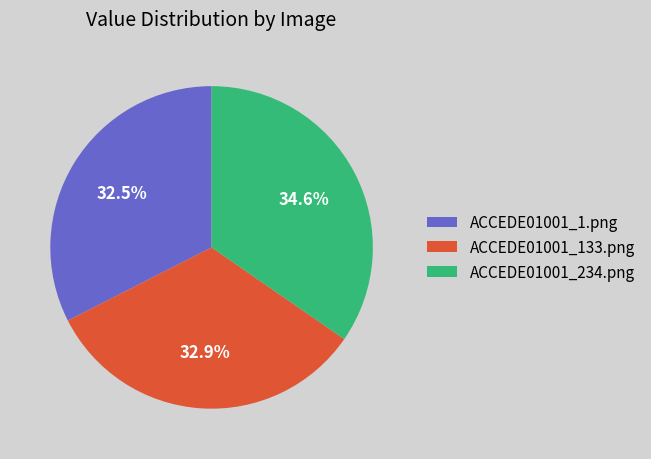

Which category has the biggest portion of the pie?

ACCEDE01001_234.png